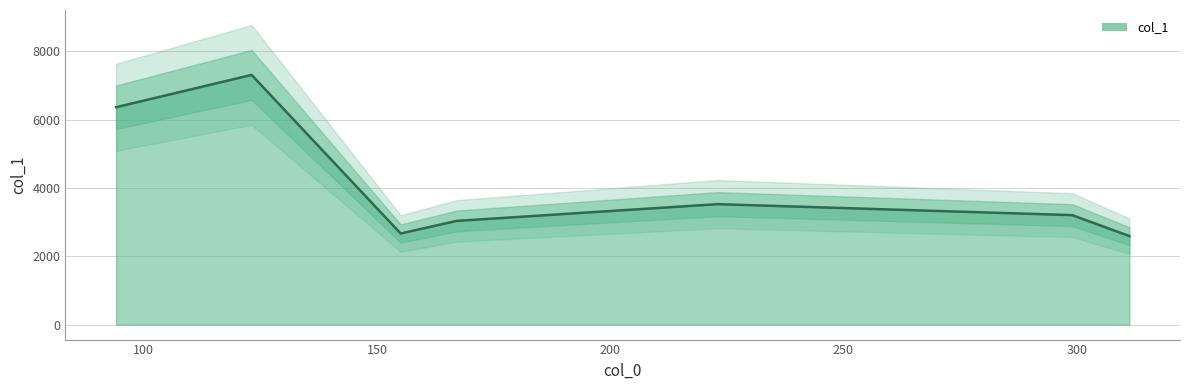

What is the sum of the values at 155.07046508789062 and 299.0606689453125?

5869.3